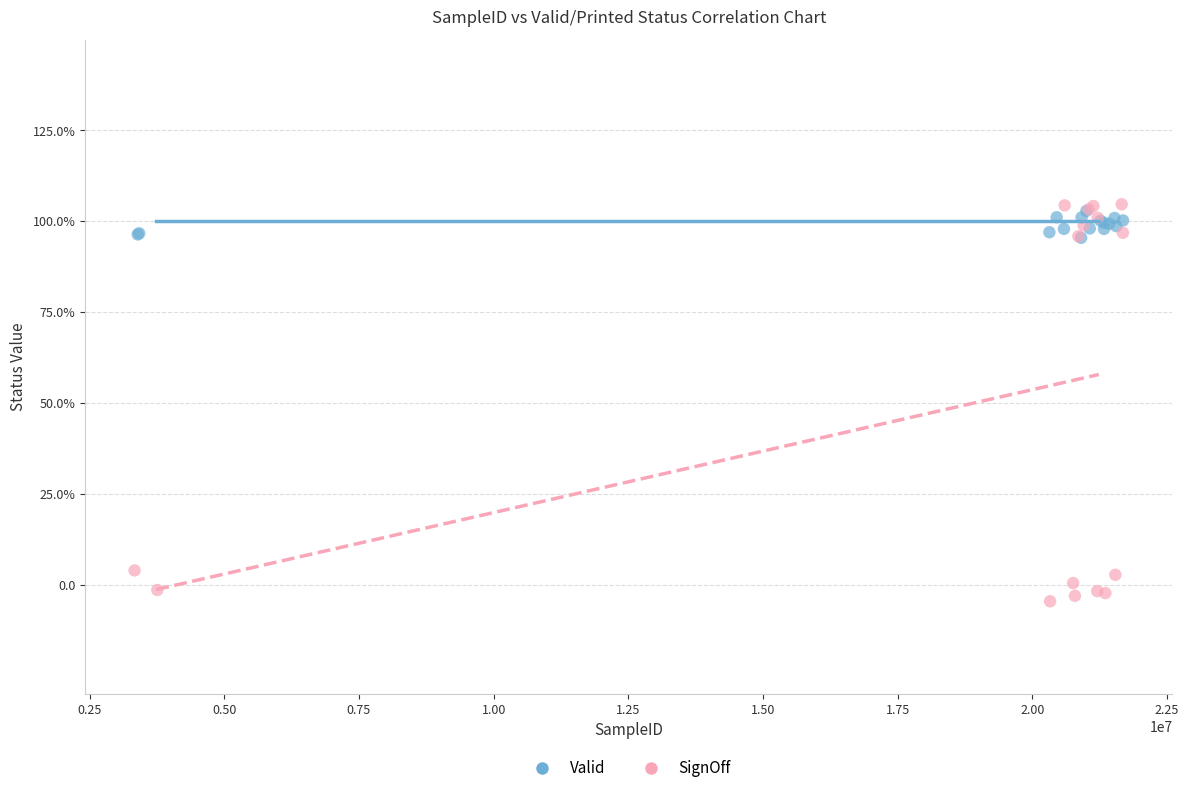

Which series reaches the minimum Y coordinate?

SignOff